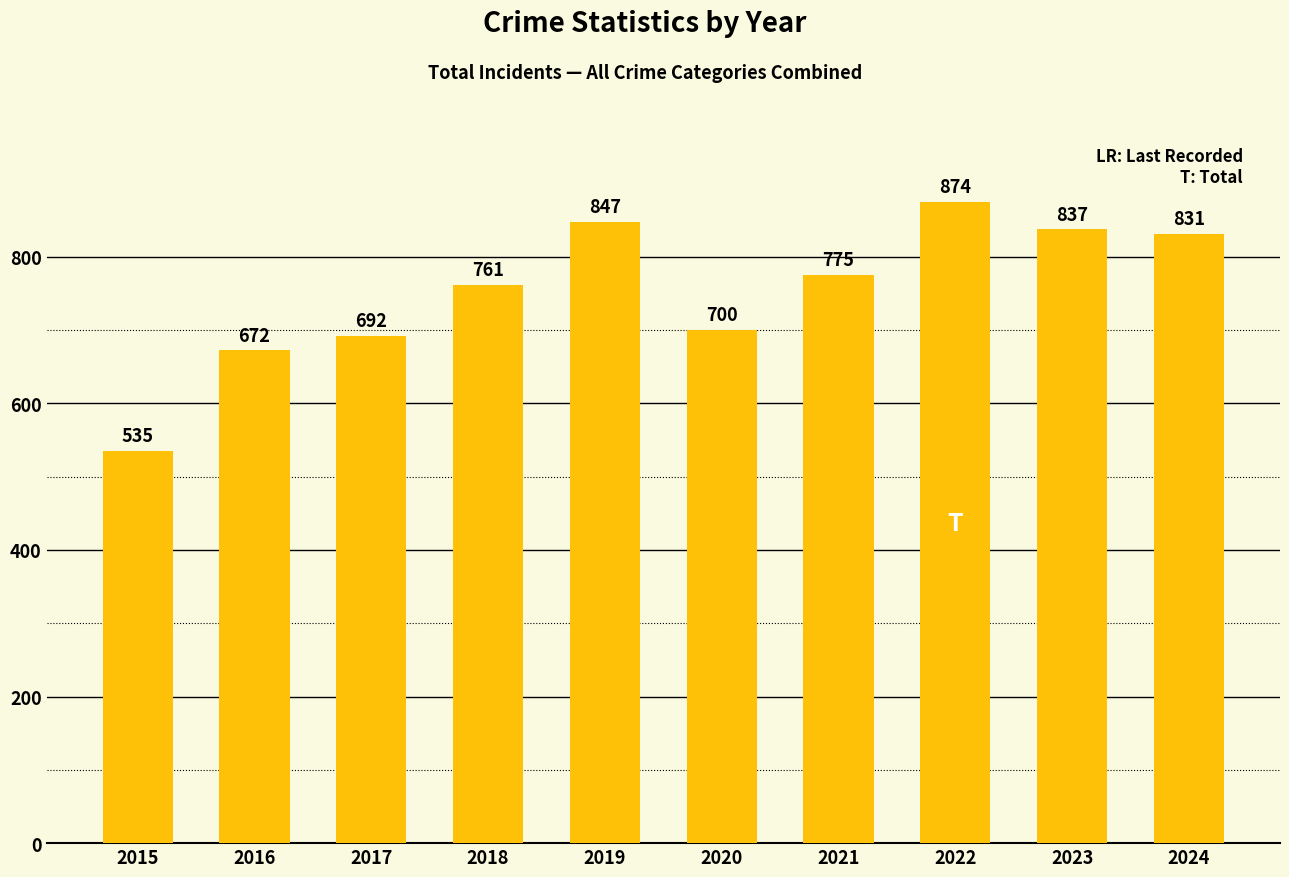

Reading left to right, transcribe all the data shown in this chart.

2015=535	2016=672	2017=692	2018=761	2019=847	2020=700	2021=775	2022=874	2023=837	2024=831